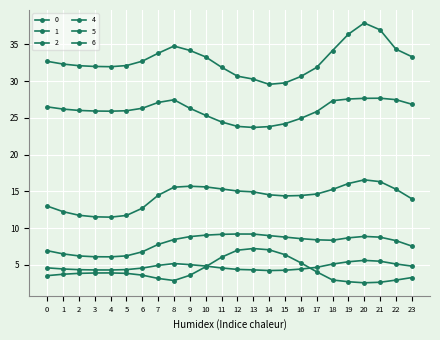

Does the chart have visible grid lines?

Yes